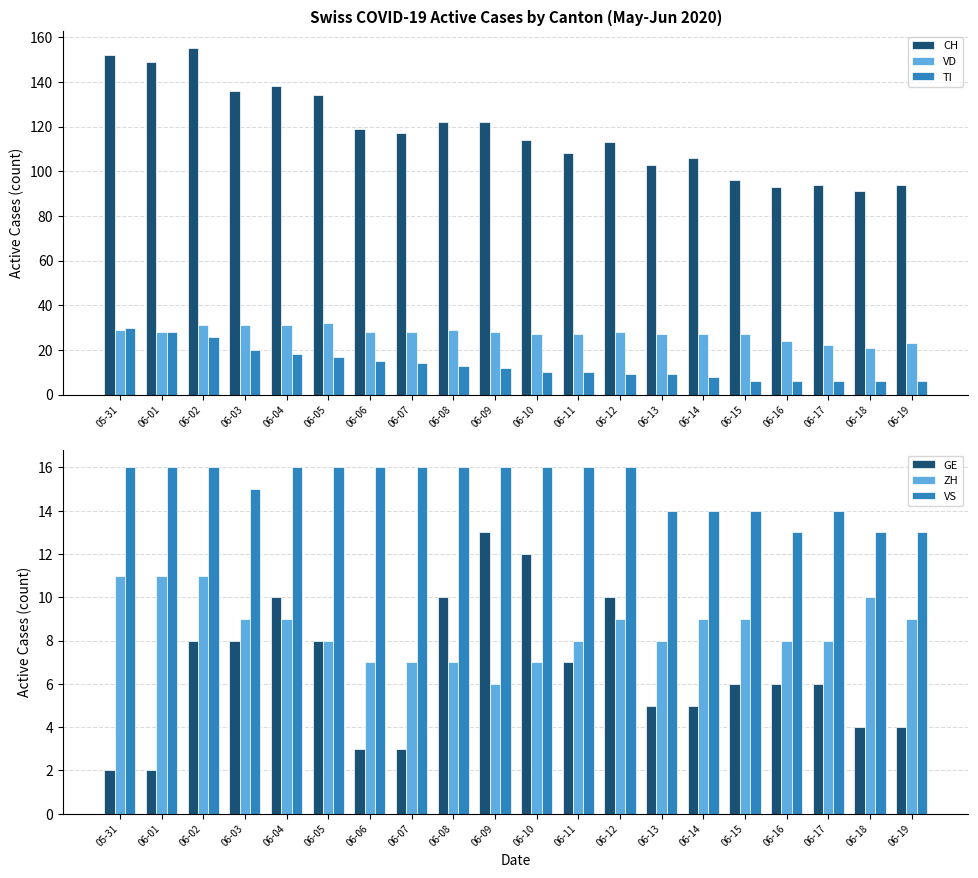

What is the minimum value shown in the chart?

2